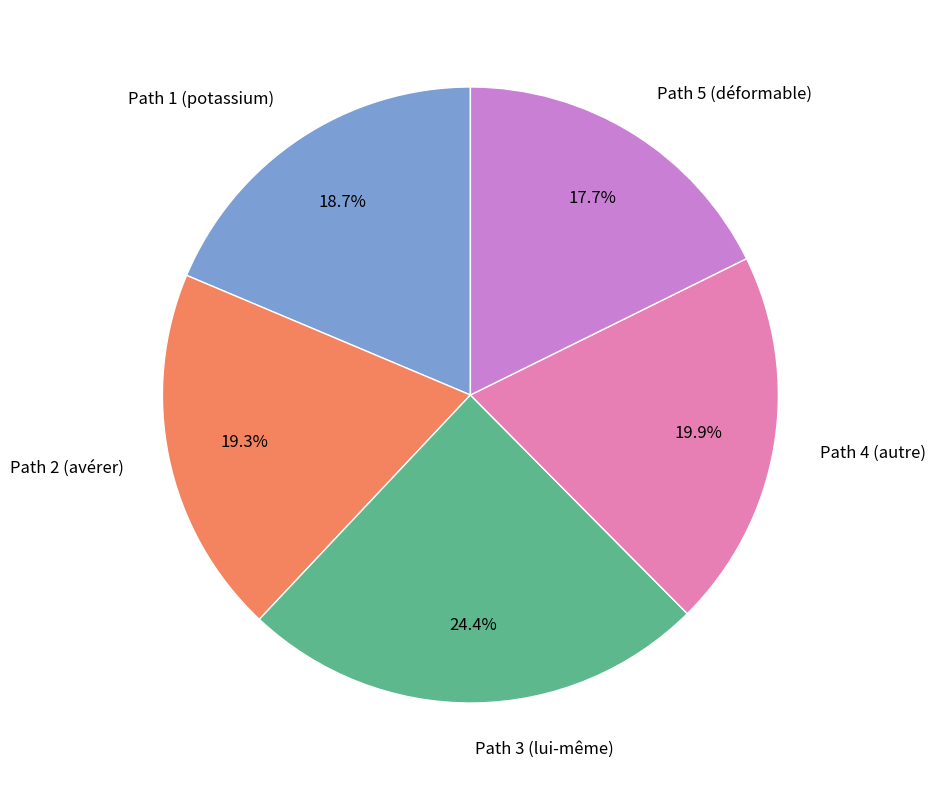

Does any single category account for the majority?

No